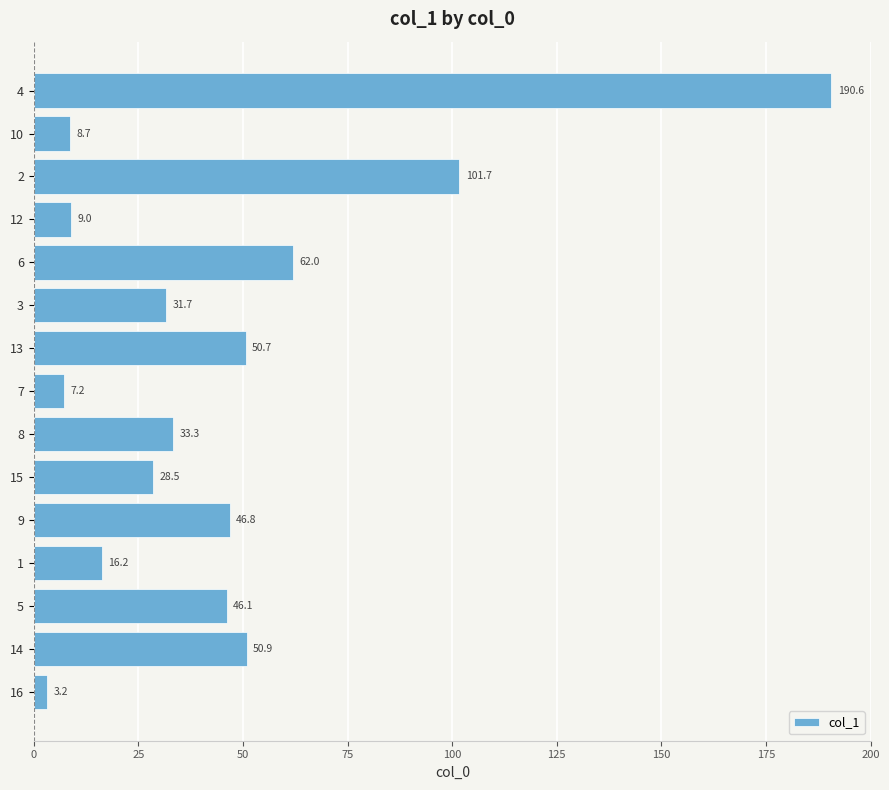

Count the number of values greater than 33.

8